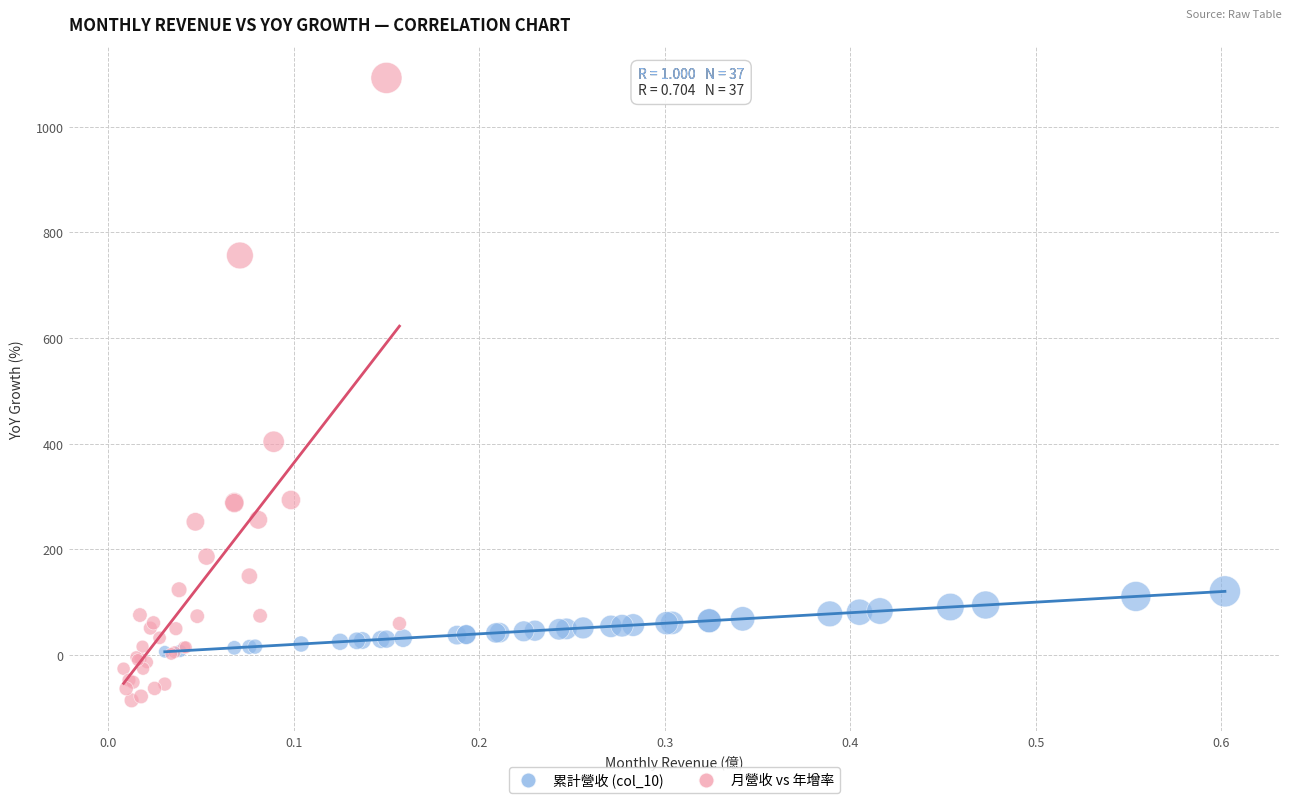

Which series has the largest Y range (max minus min)?

月營收 vs 年增率